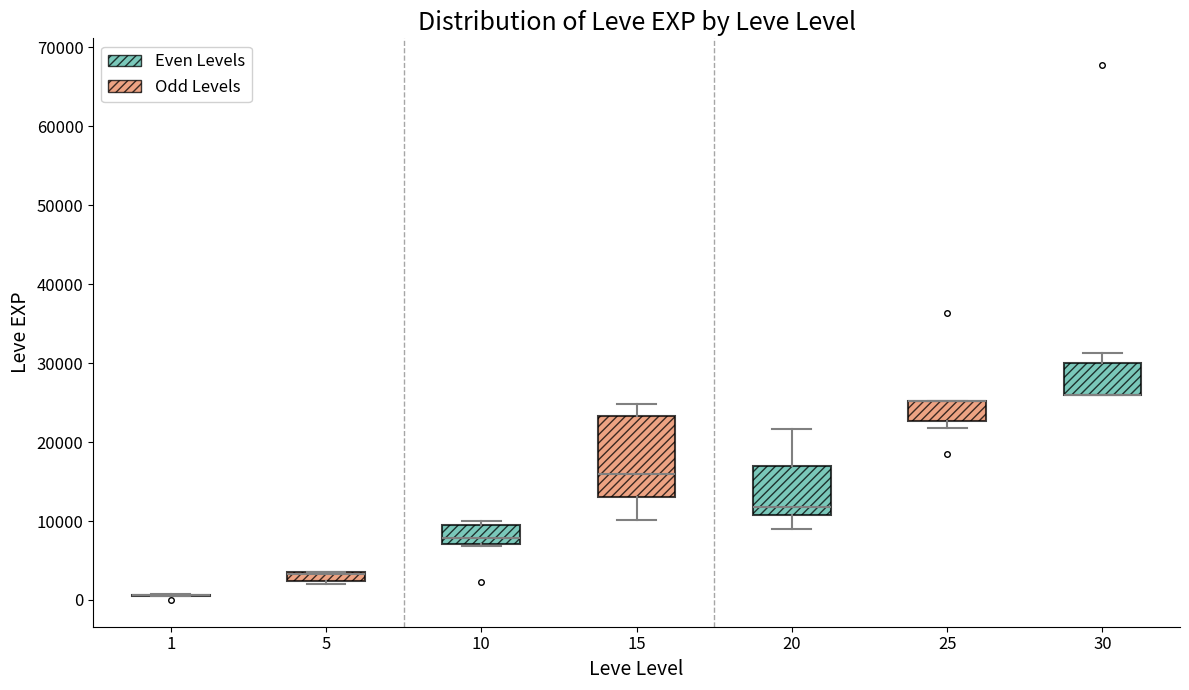

Which box is the tallest, from its lower edge to its upper edge?

15